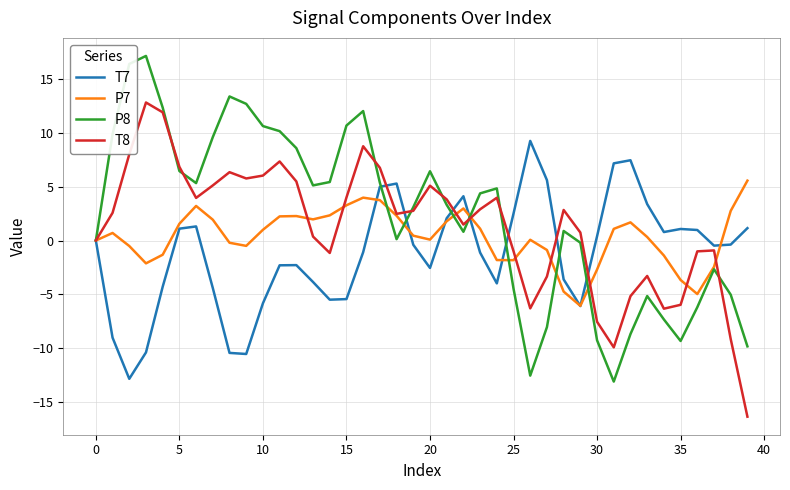

What is the maximum value shown in the chart?

17.2